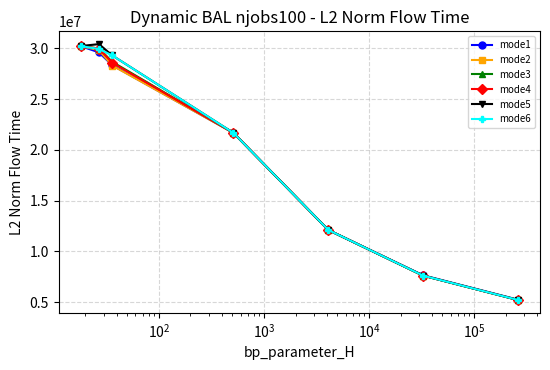

What is the lowest value of the mode5 series?

5218724.5